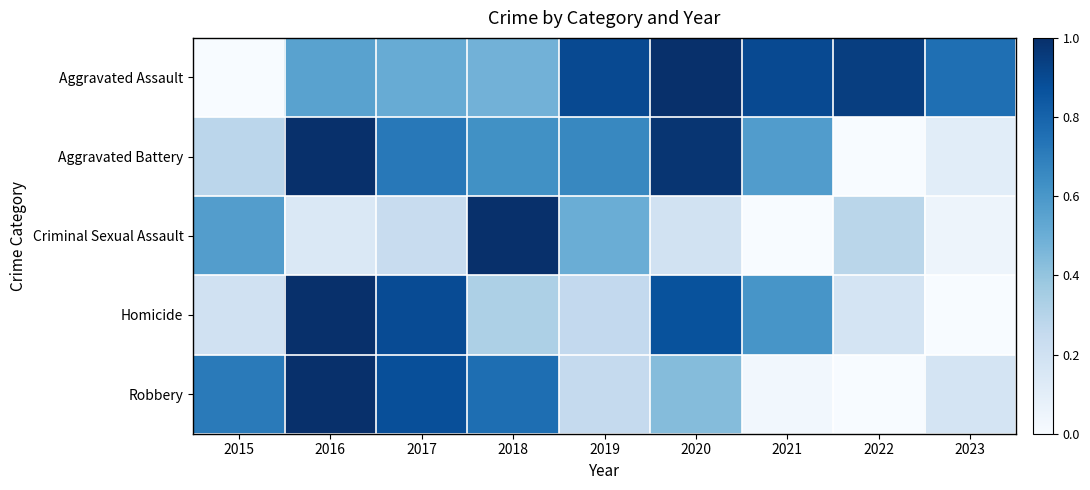

Which series has the widest spread of values?

Aggravated Assault